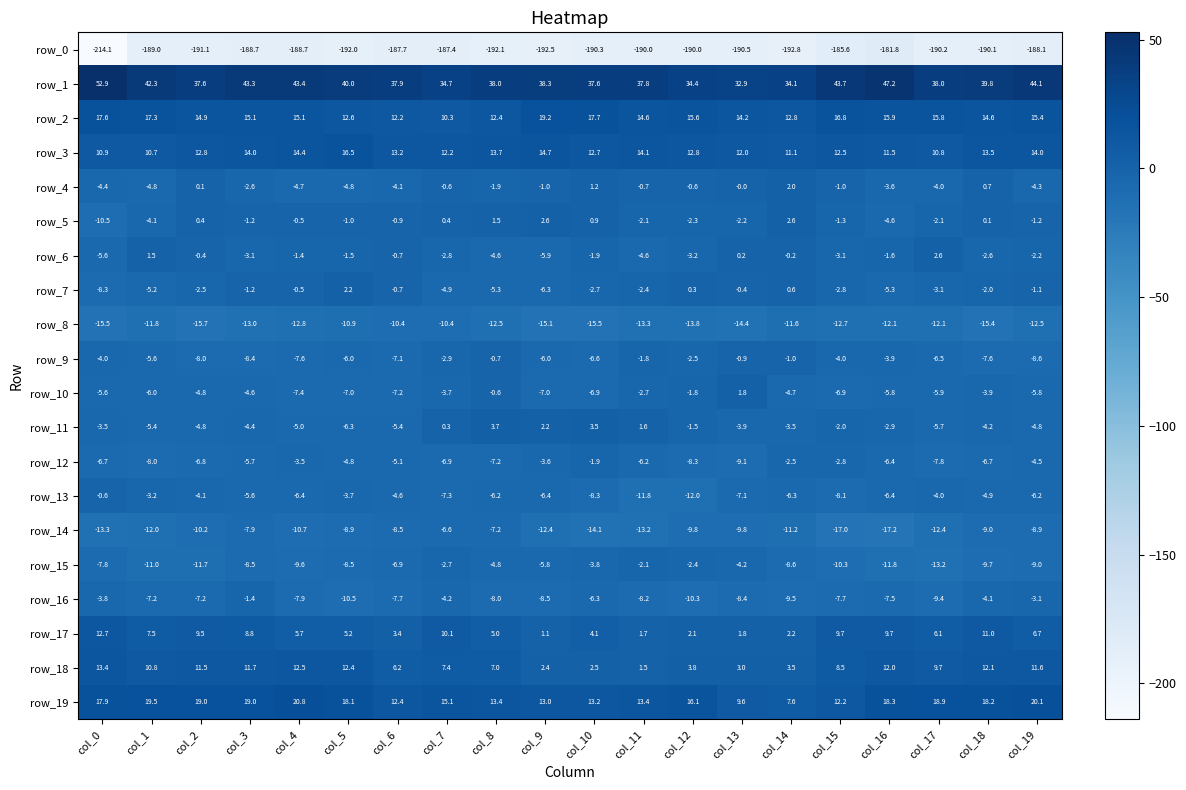

At col_19, list the series in order from largest to smallest.

row_1, row_19, row_2, row_3, row_18, row_17, row_7, row_5, row_6, row_16, row_4, row_12, row_11, row_10, row_13, row_9, row_14, row_15, row_8, row_0